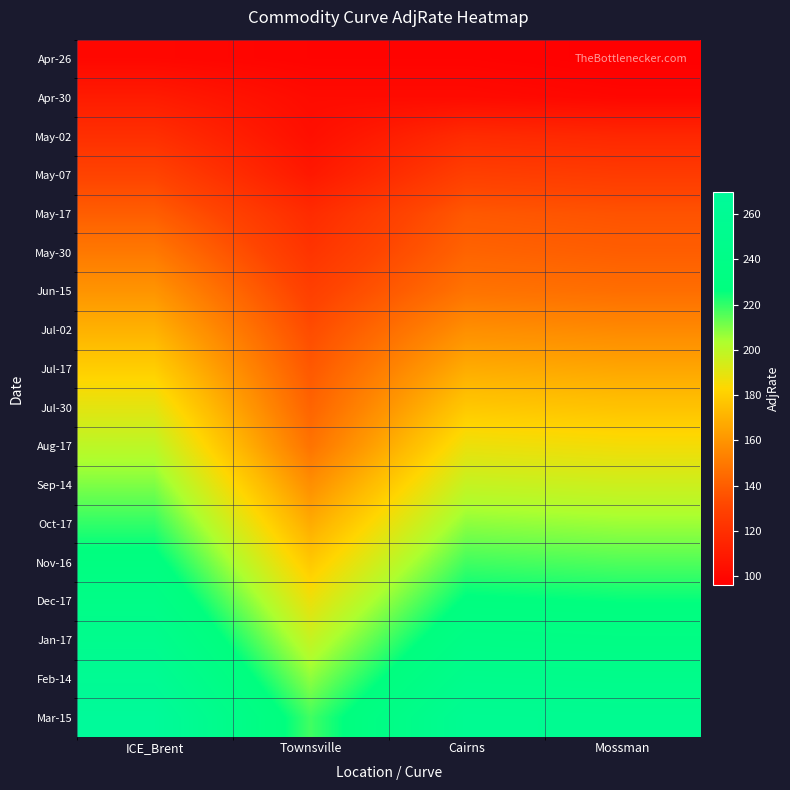

Reading left to right, transcribe all the data shown in this chart.

Apr-26: ICE_Brent=100.0	Townsville=98.0	Cairns=98.0	Mossman=96.0
Apr-30: ICE_Brent=110.0	Townsville=101.8	Cairns=101.8	Mossman=99.8
May-02: ICE_Brent=120.0	Townsville=103.7	Cairns=118.0	Mossman=116.0
May-07: ICE_Brent=130.0	Townsville=108.5	Cairns=128.0	Mossman=126.0
May-17: ICE_Brent=140.0	Townsville=118.0	Cairns=138.0	Mossman=136.0
May-30: ICE_Brent=150.0	Townsville=122.5	Cairns=142.2	Mossman=140.2
Jun-15: ICE_Brent=160.0	Townsville=128.0	Cairns=148.0	Mossman=146.0
Jul-02: ICE_Brent=170.0	Townsville=133.3	Cairns=158.0	Mossman=156.0
Jul-17: ICE_Brent=180.0	Townsville=138.0	Cairns=168.0	Mossman=166.0
Jul-30: ICE_Brent=190.0	Townsville=142.2	Cairns=178.0	Mossman=176.0
Aug-17: ICE_Brent=200.0	Townsville=148.0	Cairns=188.0	Mossman=186.0
Sep-14: ICE_Brent=210.0	Townsville=158.0	Cairns=198.0	Mossman=196.0
Oct-17: ICE_Brent=220.0	Townsville=168.0	Cairns=208.0	Mossman=206.0
Nov-16: ICE_Brent=230.0	Townsville=178.0	Cairns=218.0	Mossman=216.0
Dec-17: ICE_Brent=240.0	Townsville=188.0	Cairns=228.0	Mossman=226.0
Jan-17: ICE_Brent=250.0	Townsville=198.0	Cairns=238.0	Mossman=236.0
Feb-14: ICE_Brent=260.0	Townsville=208.0	Cairns=248.0	Mossman=246.0
Mar-15: ICE_Brent=270.0	Townsville=218.0	Cairns=258.0	Mossman=256.0